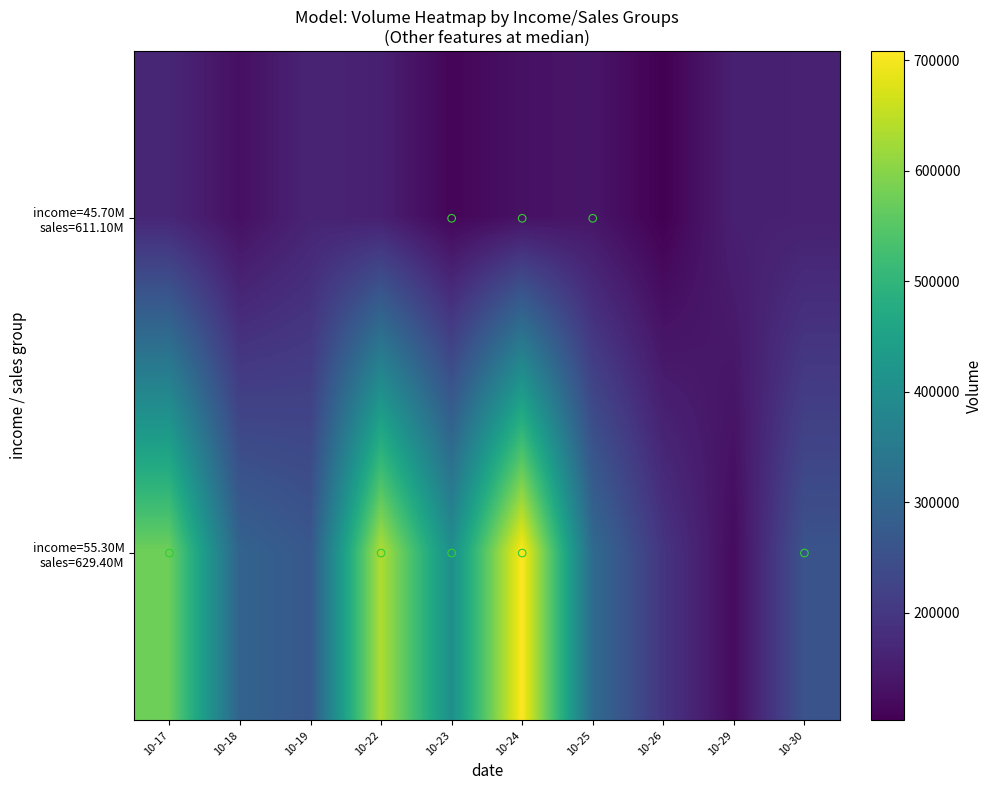

What is the total value across all series at 10-30?

415820